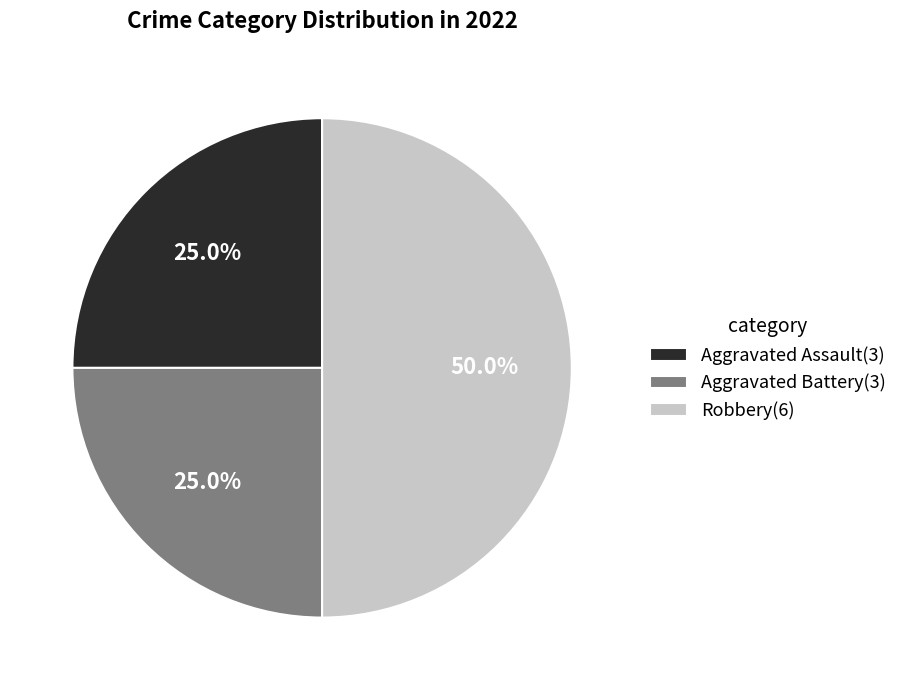

To the nearest percent, what portion does Aggravated Assault represent?

25%